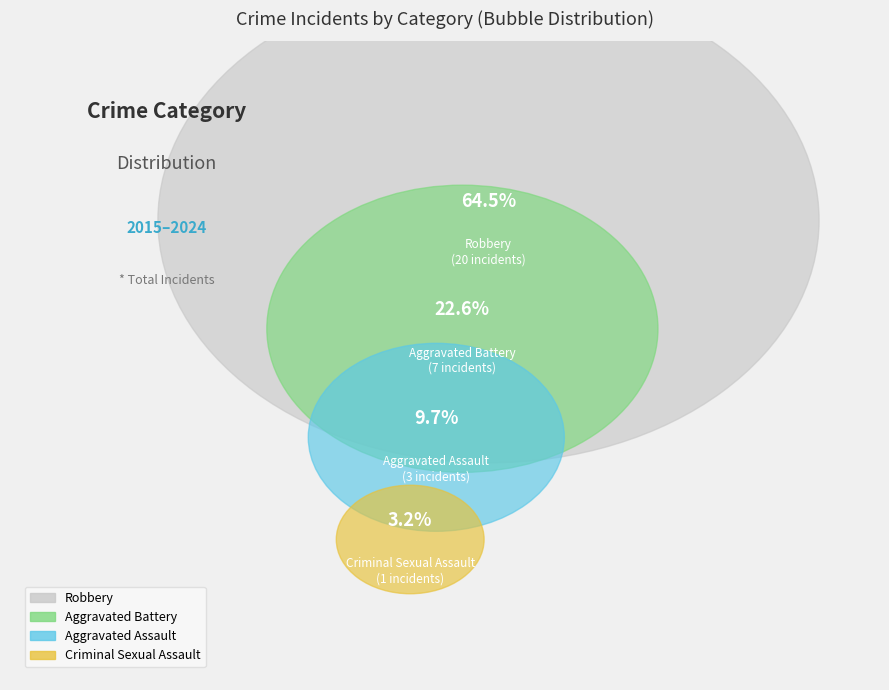

To the nearest percent, what is the difference between the largest and smallest slice percentages?

61%